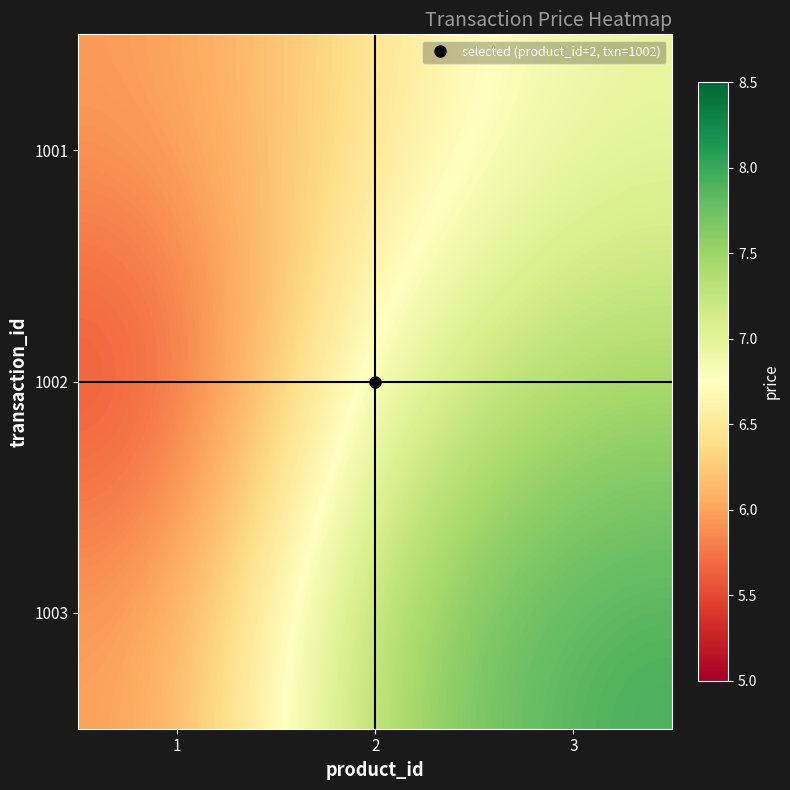

What is the difference between the highest and lowest values at 1?

0.5